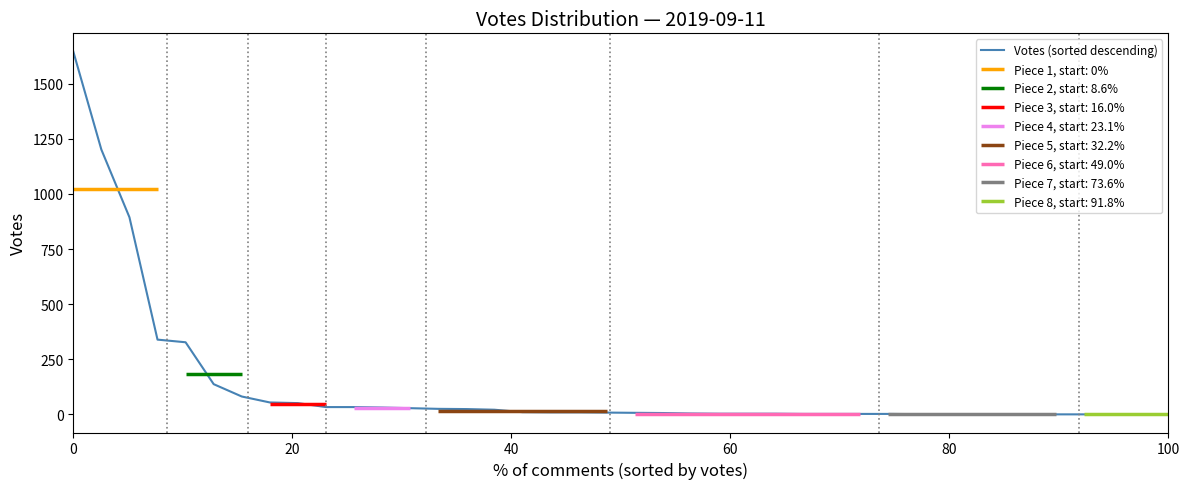

What is the maximum value shown in the chart?

1646